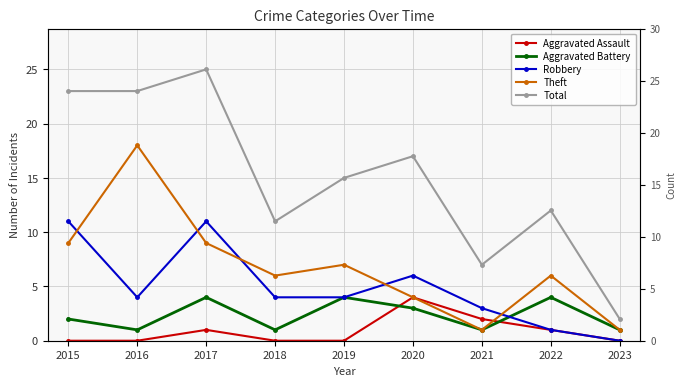

What is the maximum value shown in the chart?

25